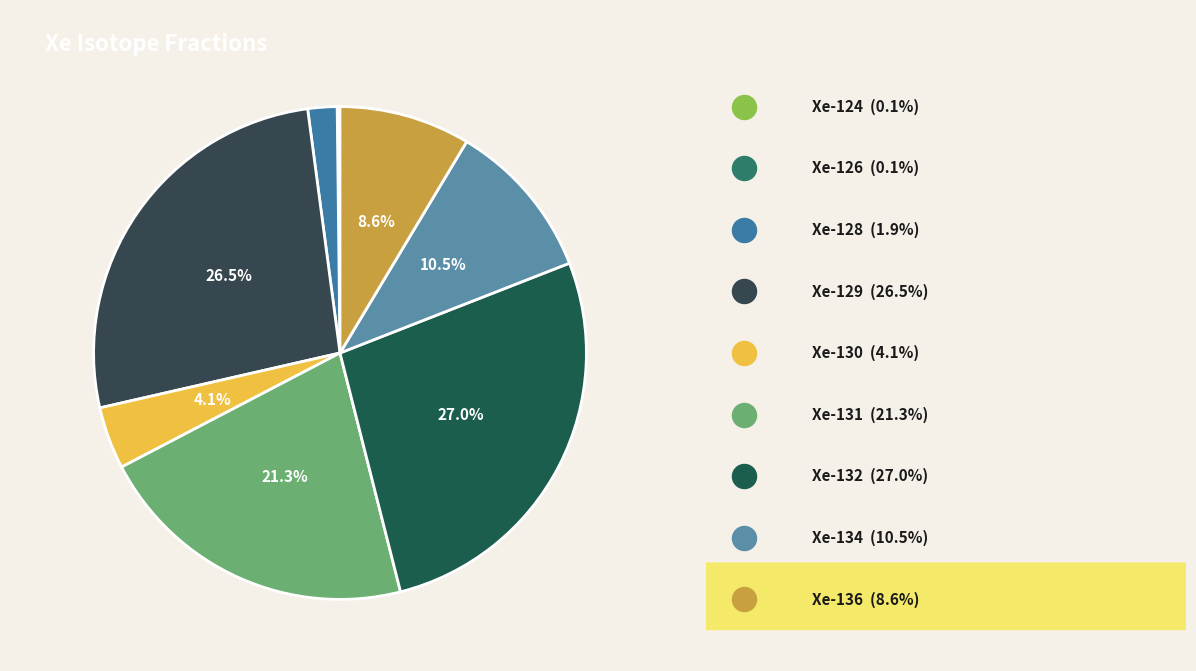

Does 130 account for over 50% of the chart?

No